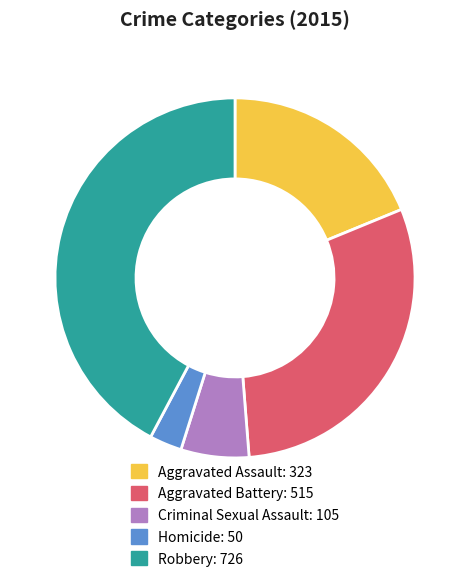

Combined, do Aggravated Assault and Robbery account for over 50%?

Yes